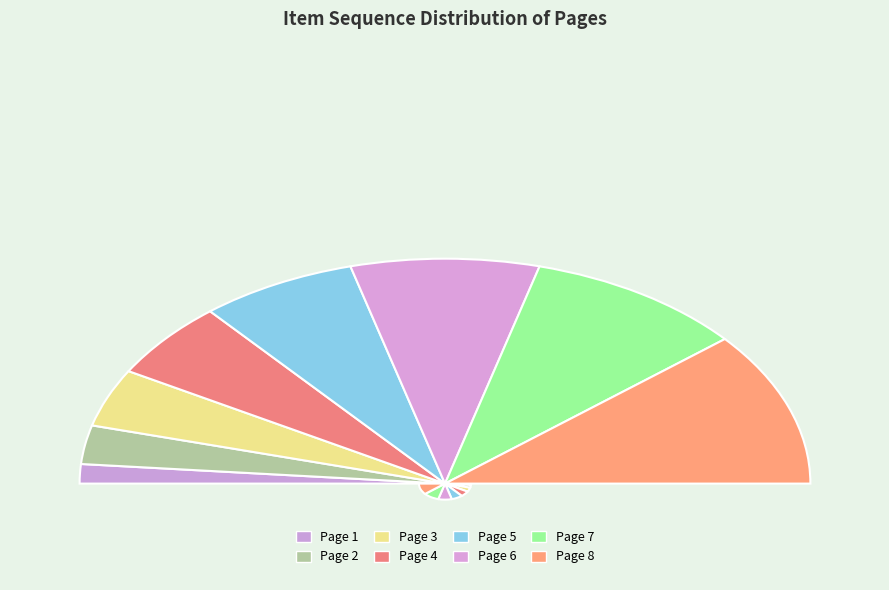

Approximately how many times larger is the value at Page 6 compared to Page 5?

1.2